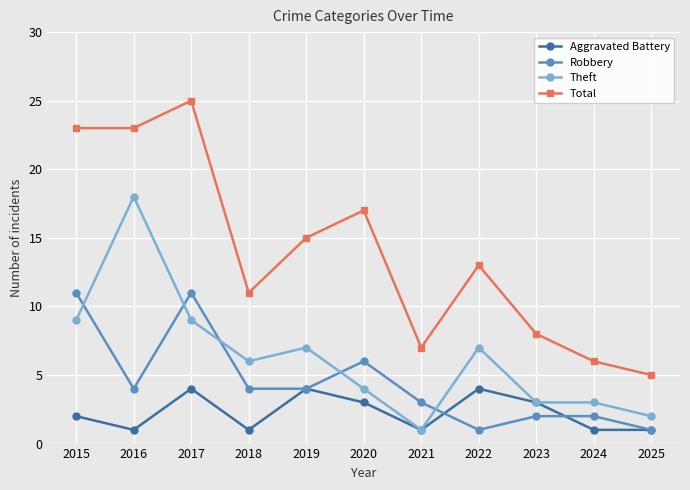

Is this an area chart (filled region under the line)?

No